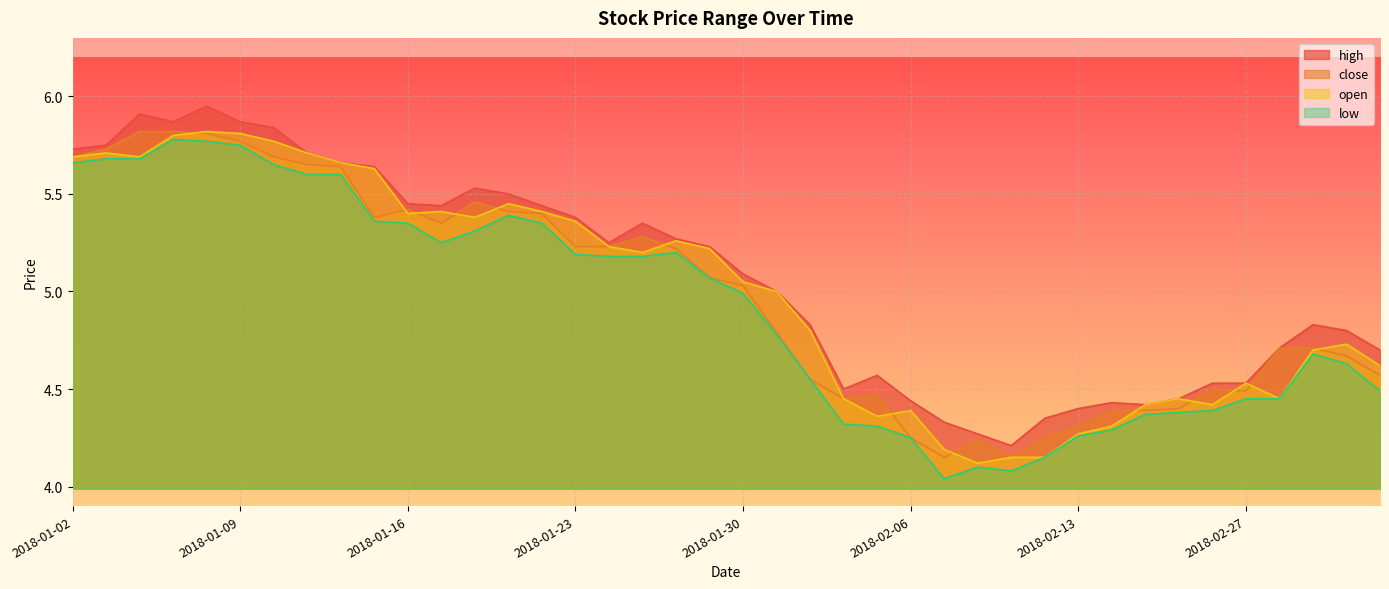

Reading left to right, what are all the values shown in this chart?

high: 5.7	5.8	5.9	5.9	6.0	5.9	5.8	5.7	5.7	5.6	5.5	5.4	5.5	5.5	5.4	5.4	5.2	5.3	5.3	5.2	5.1	5.0	4.8	4.5	4.6	4.4	4.3	4.3	4.2	4.3	4.4	4.4	4.4	4.5	4.5	4.5	4.7	4.8	4.8	4.7
close: 5.7	5.7	5.8	5.8	5.8	5.8	5.7	5.7	5.6	5.4	5.4	5.3	5.5	5.4	5.4	5.2	5.2	5.3	5.2	5.1	5.0	4.8	4.5	4.5	4.5	4.2	4.2	4.2	4.2	4.2	4.3	4.4	4.4	4.4	4.5	4.5	4.7	4.7	4.7	4.6
open: 5.7	5.7	5.7	5.8	5.8	5.8	5.8	5.7	5.7	5.6	5.4	5.4	5.4	5.5	5.4	5.4	5.2	5.2	5.3	5.2	5.0	5.0	4.8	4.5	4.4	4.4	4.2	4.1	4.2	4.2	4.3	4.3	4.4	4.5	4.4	4.5	4.5	4.7	4.7	4.6
low: 5.7	5.7	5.7	5.8	5.8	5.8	5.7	5.6	5.6	5.4	5.3	5.2	5.3	5.4	5.3	5.2	5.2	5.2	5.2	5.1	5.0	4.8	4.5	4.3	4.3	4.2	4.0	4.1	4.1	4.2	4.3	4.3	4.4	4.4	4.4	4.5	4.5	4.7	4.6	4.5